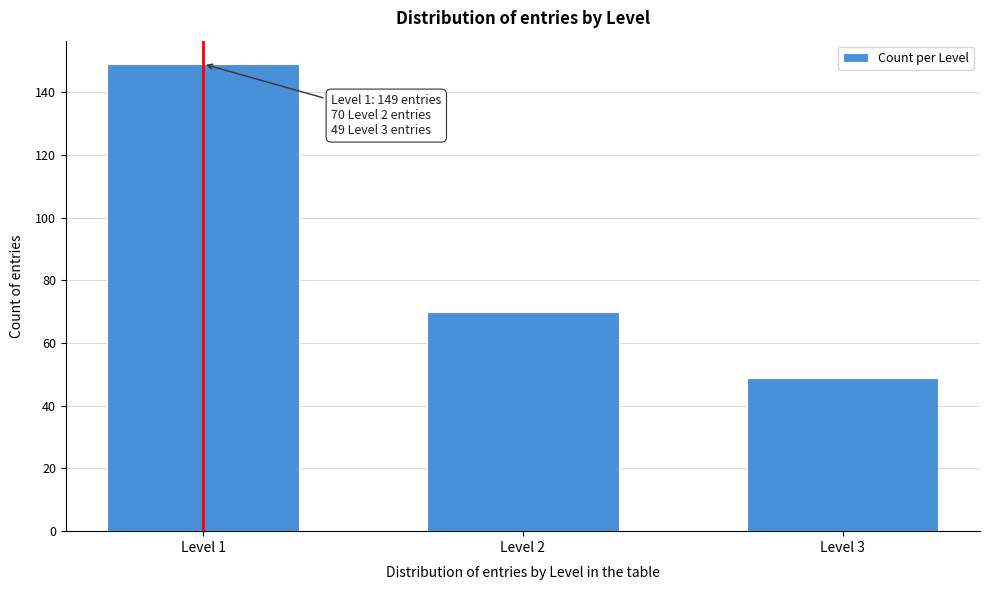

Reading left to right, list all the values displayed in this chart.

149	70	49